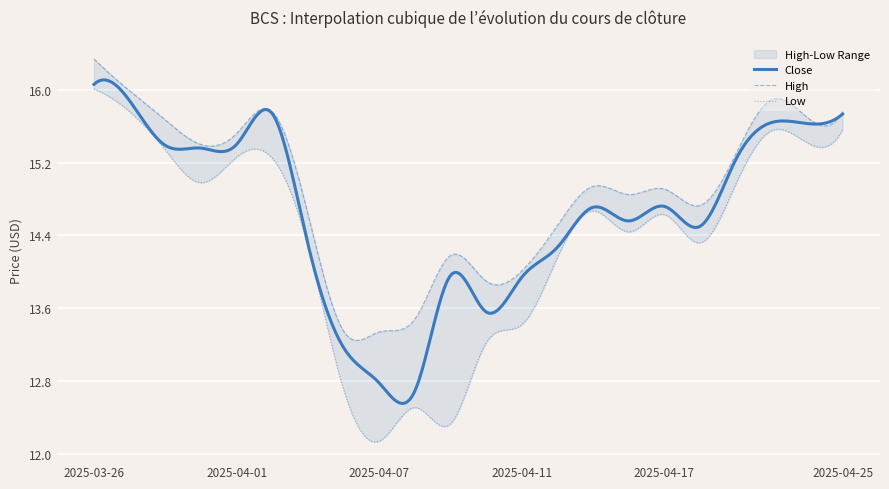

What is the total value across all series at 2025-04-22?

45.5